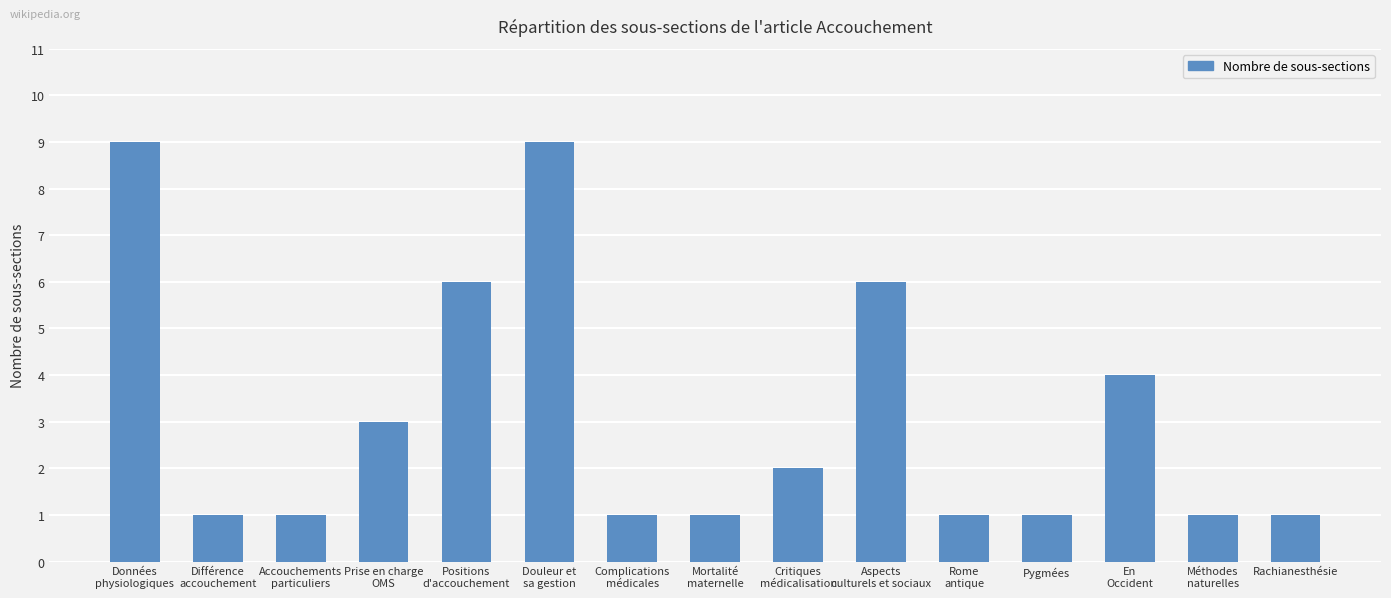

Is it true that the value at Pygmées is 0?

False